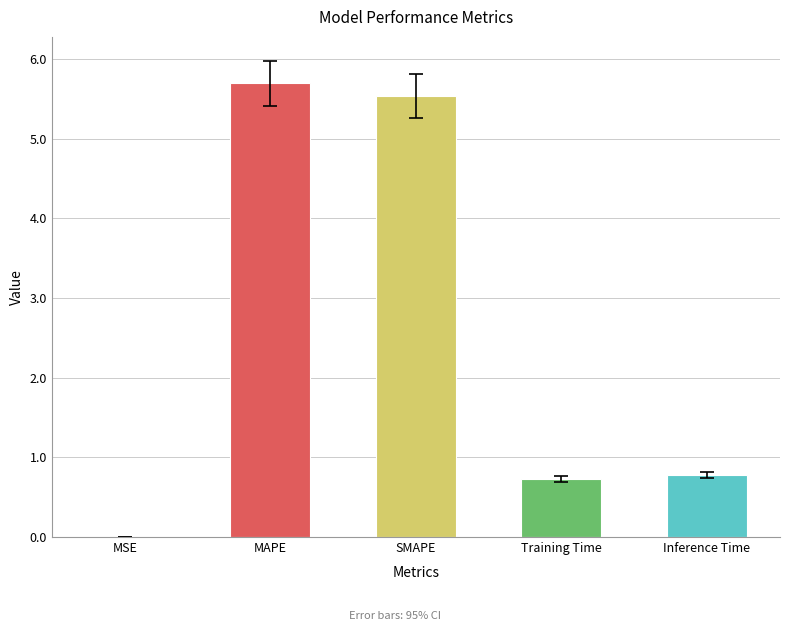

What is the maximum value shown in the chart?

5.7